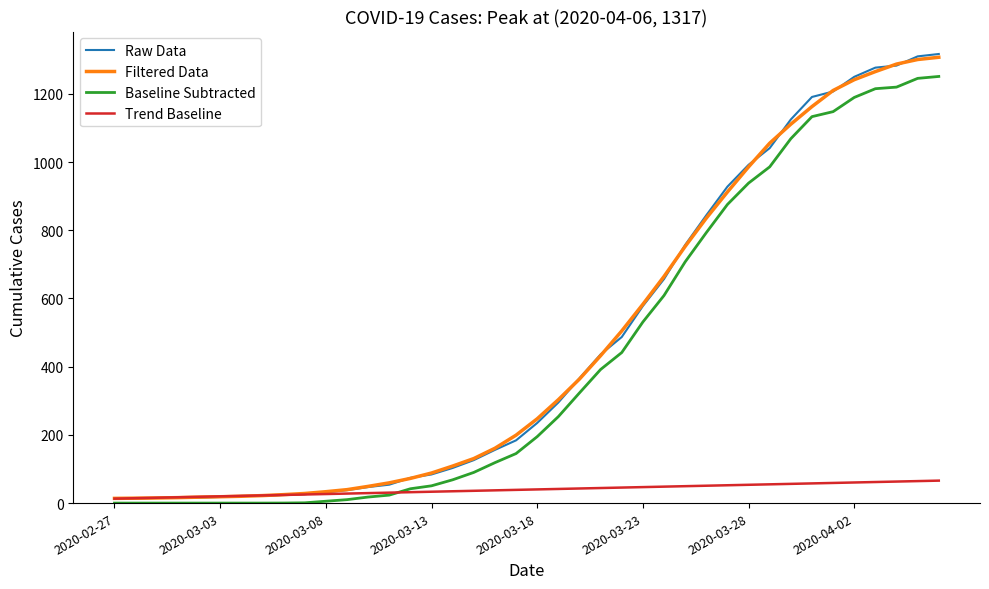

What is the highest value of the Filtered Data series?

1307.4